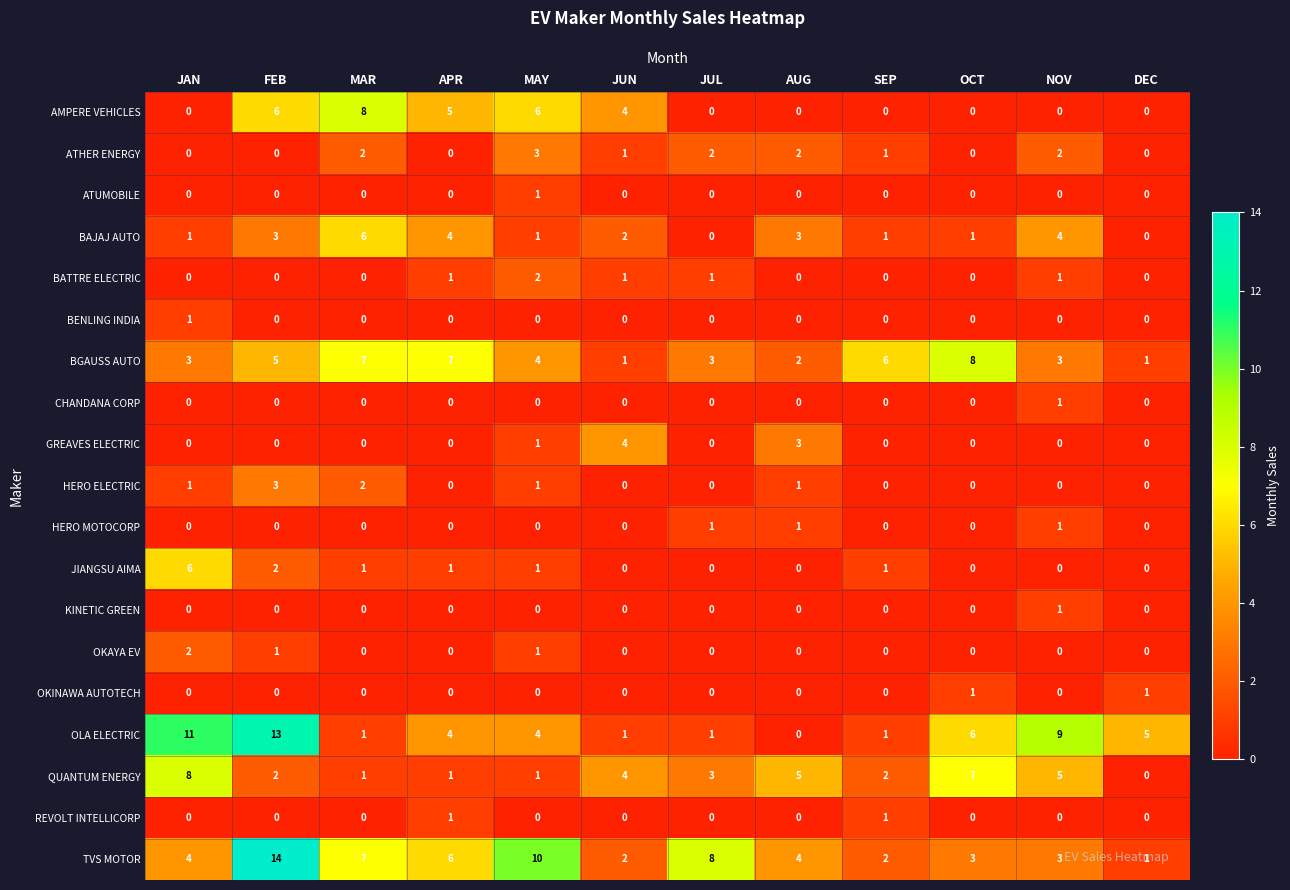

Count the number of data series in this chart.

19